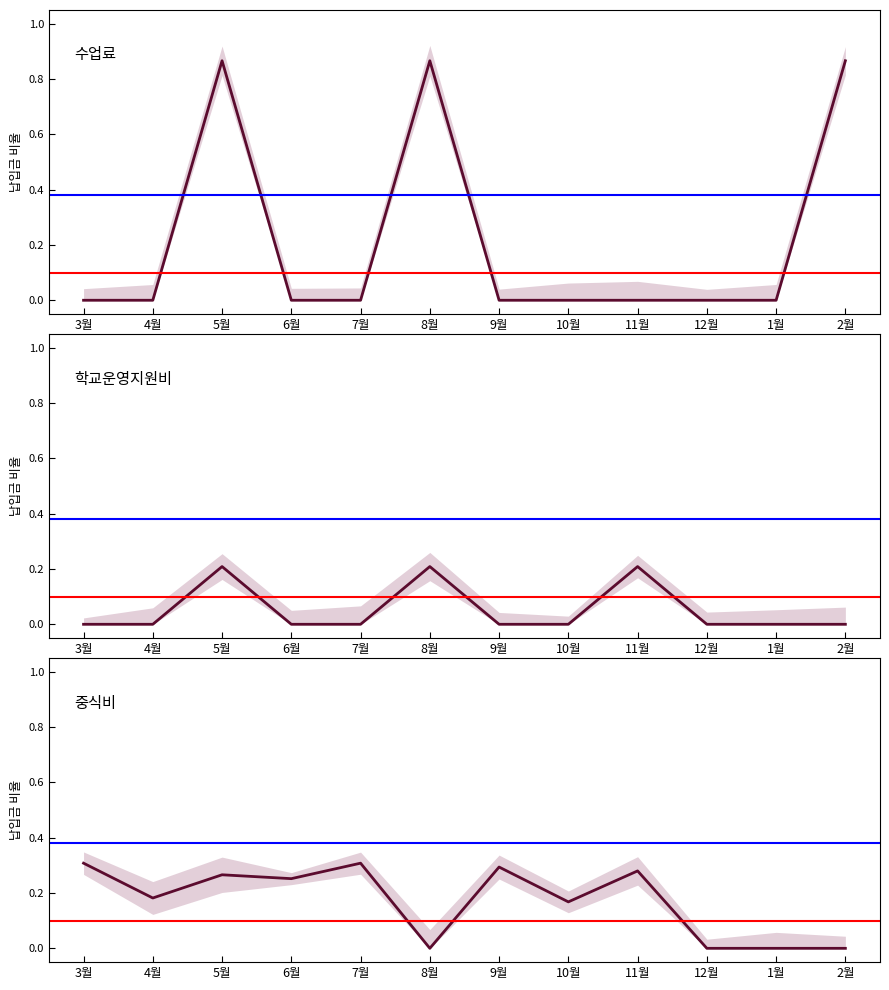

True or false: 수업료 and 학교운영지원비 cross at least once.

False